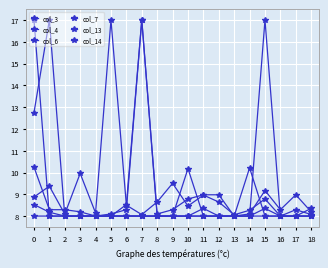

True or false: col_13 and col_6 intersect in this chart.

False